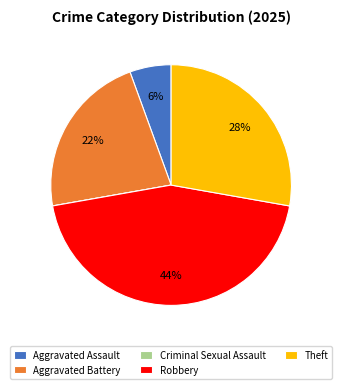

Between Aggravated Assault and Aggravated Battery, which is larger?

Aggravated Battery